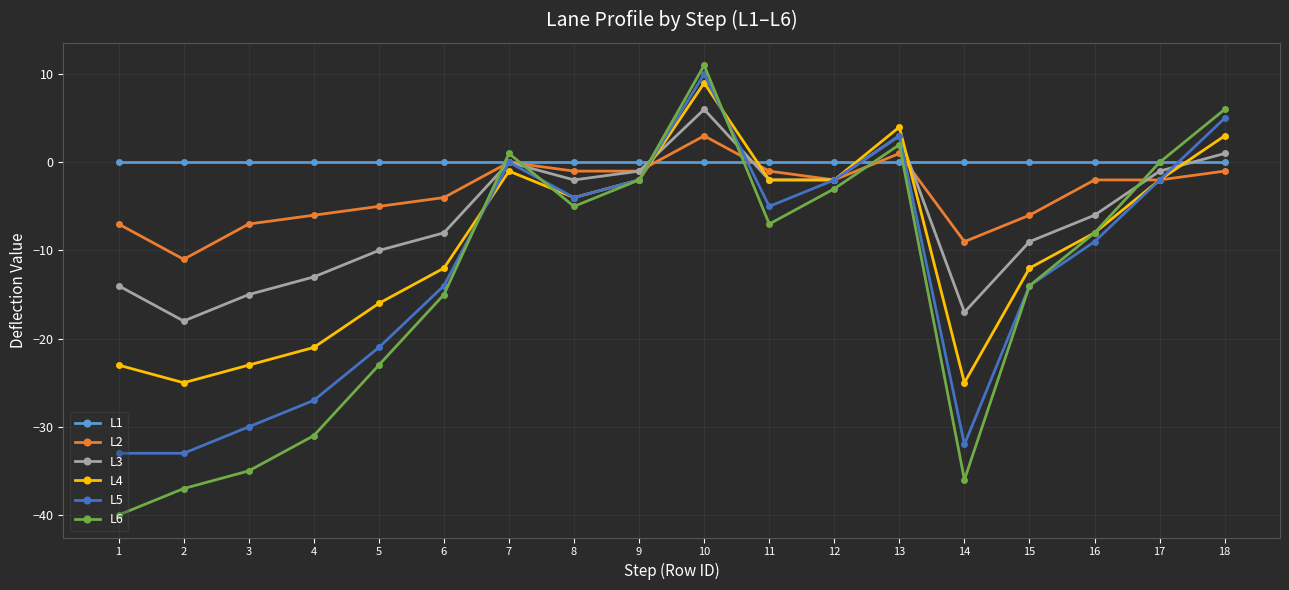

True or false: L3 has more than 2 points higher than both neighbors.

True